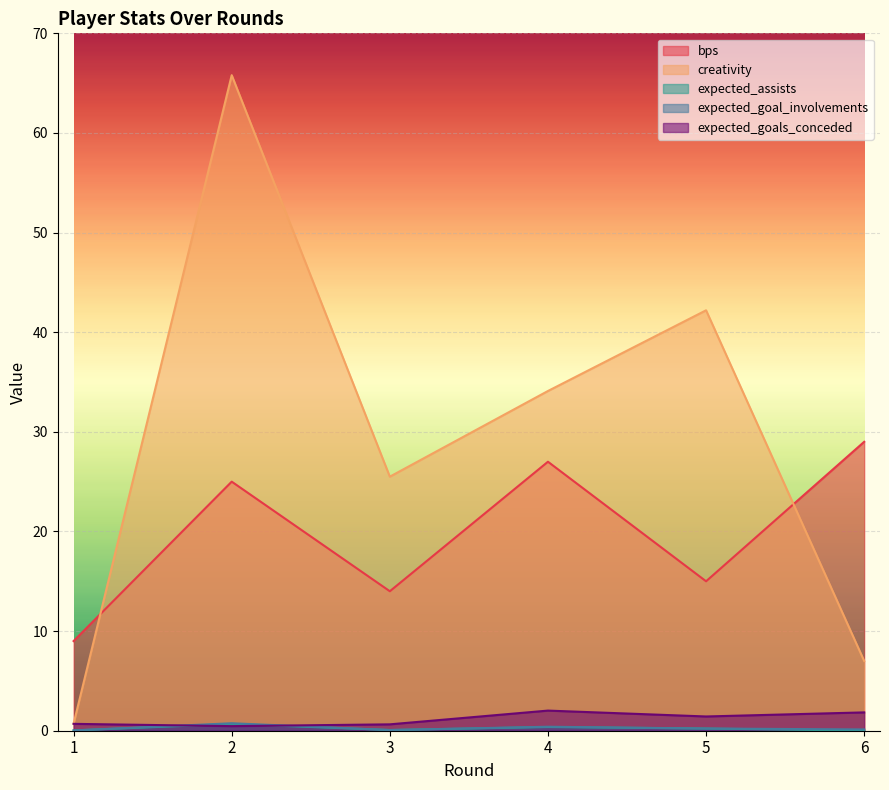

How many categories are shown in the chart?

6